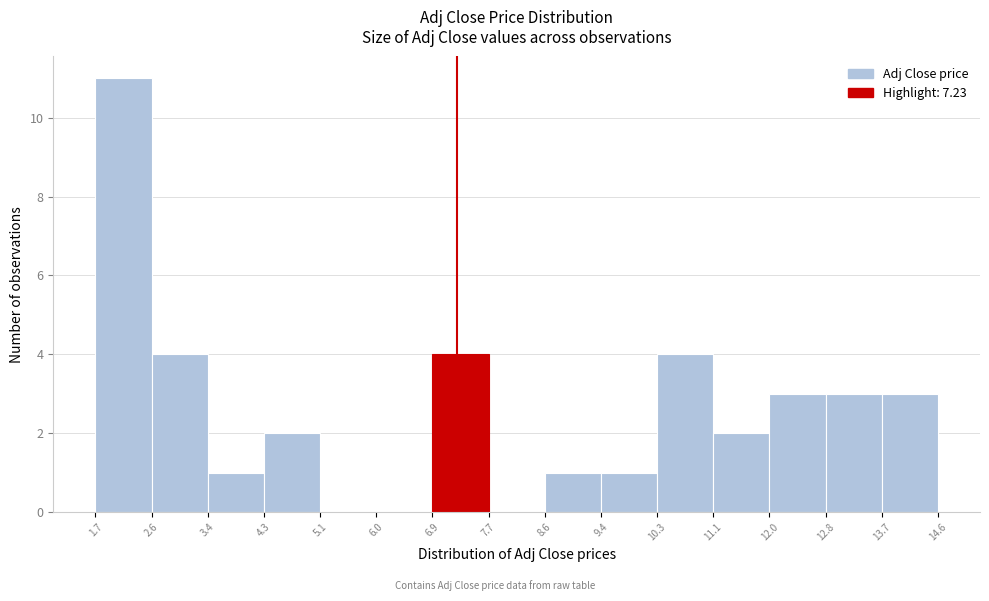

Over which range of the x-axis is the bar tallest?

1.7 to 2.6